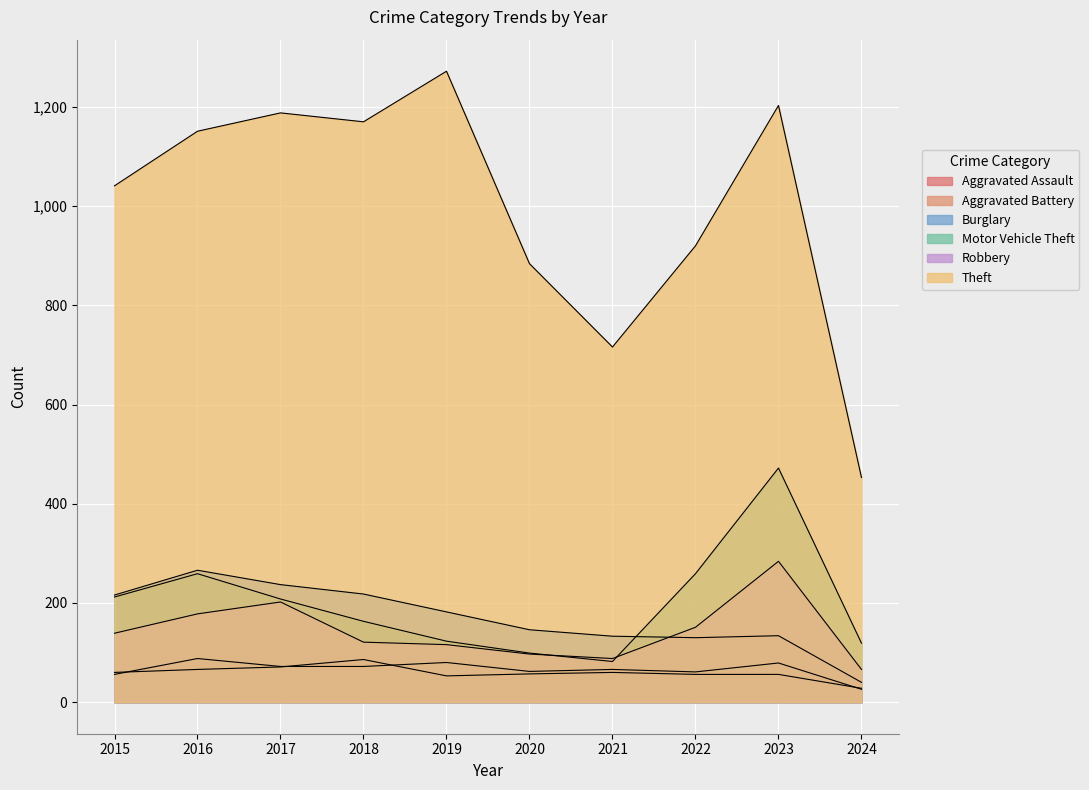

At how many categories does at least one series exceed 950?

6